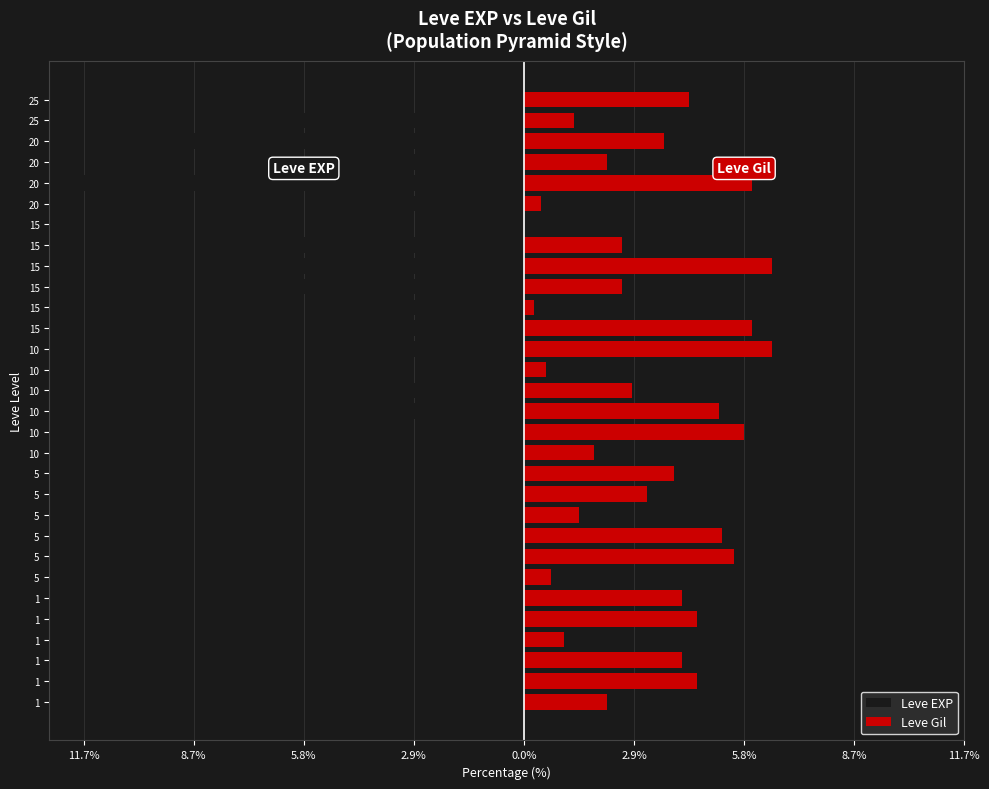

The Leve Gil series shows 1.4 at 14. True or false?

False